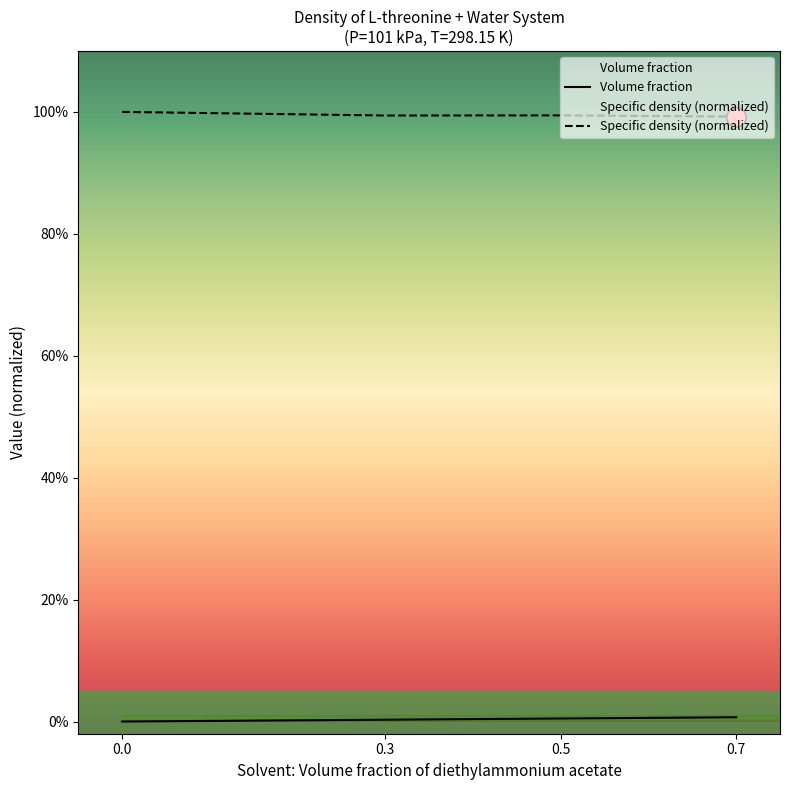

Which series has the widest spread of values?

Specific density (normalized)